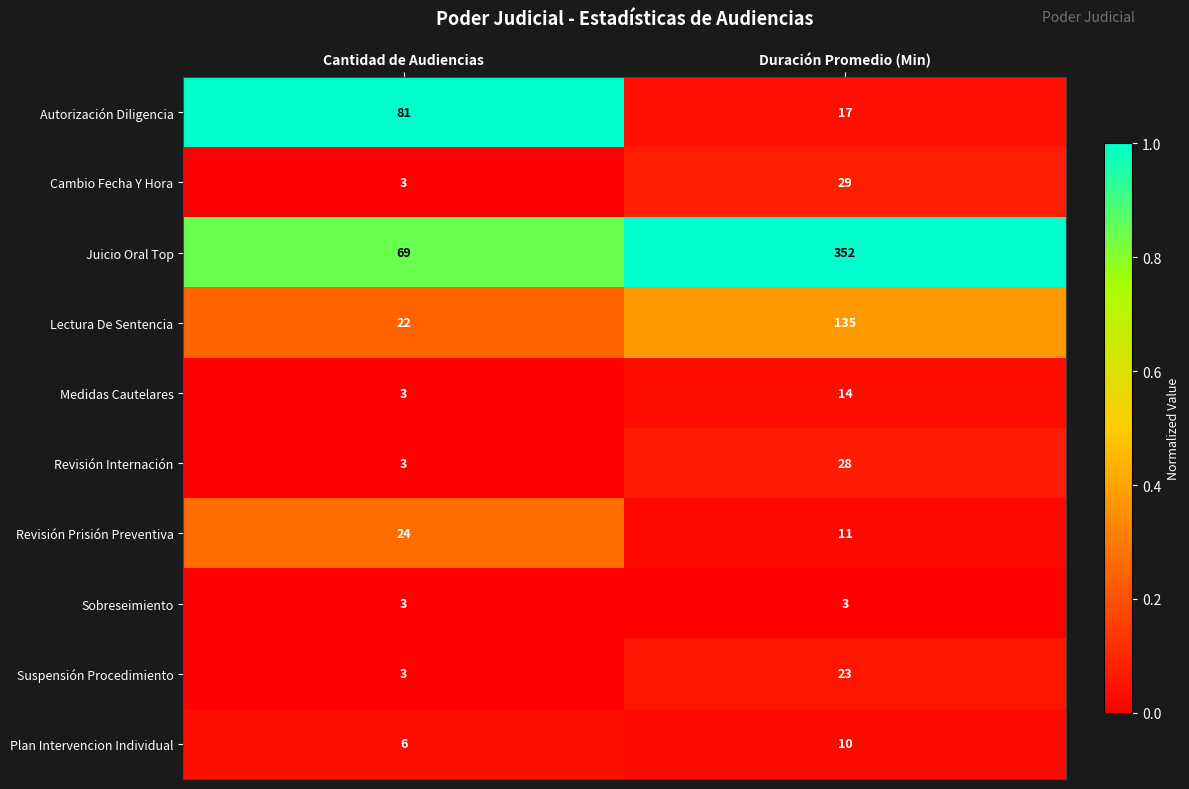

List the series in order of their peak value, lowest first.

Sobreseimiento, Plan Intervencion Individual, Medidas Cautelares, Suspensión Procedimiento, Revisión Prisión Preventiva, Revisión Internación, Cambio Fecha Y Hora, Autorización Diligencia, Lectura De Sentencia, Juicio Oral Top